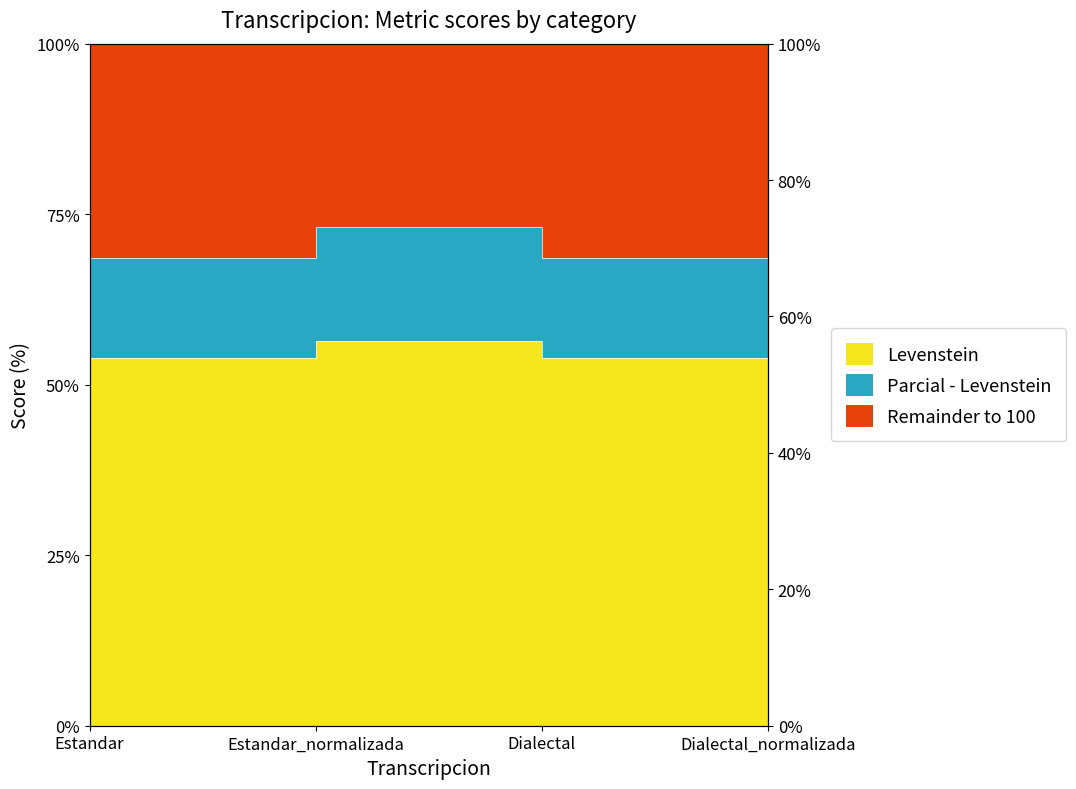

The value of Levenstein at Estandar is 80.1. True or false?

False